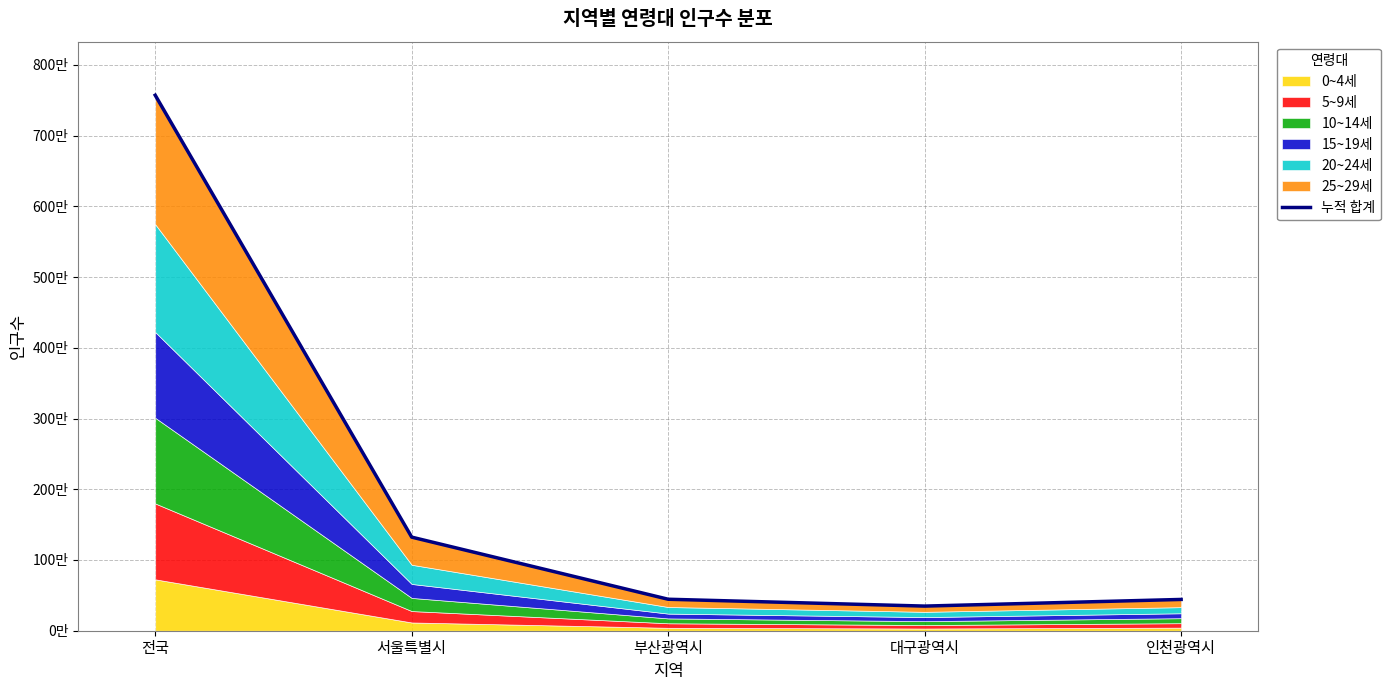

Rank the categories by value from lowest to highest.

대구광역시, 인천광역시, 부산광역시, 서울특별시, 전국